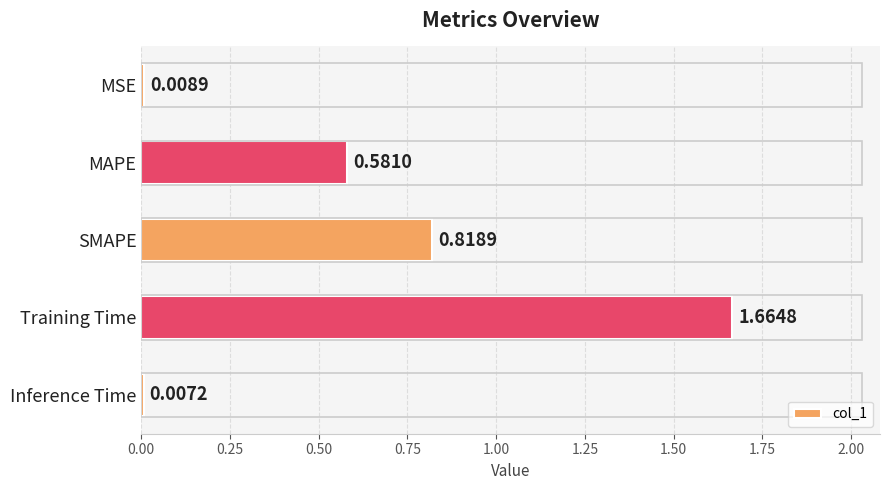

At which label is the value closest to 0?

Inference Time